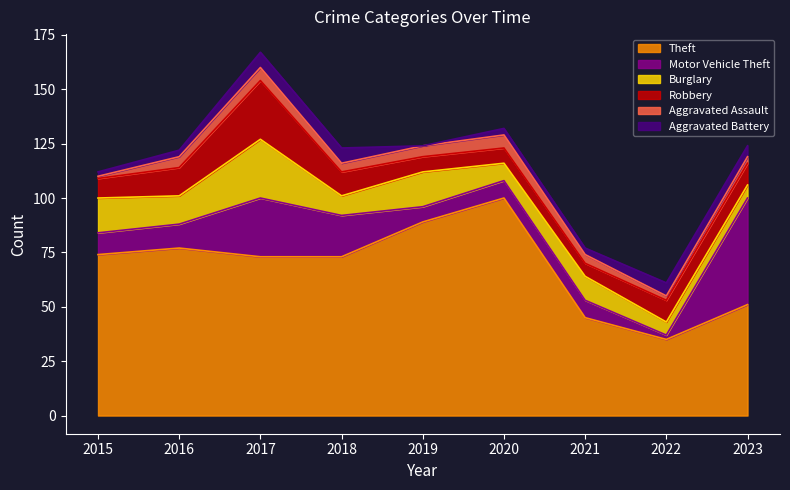

Where does the Burglary series first go above 11?

2015